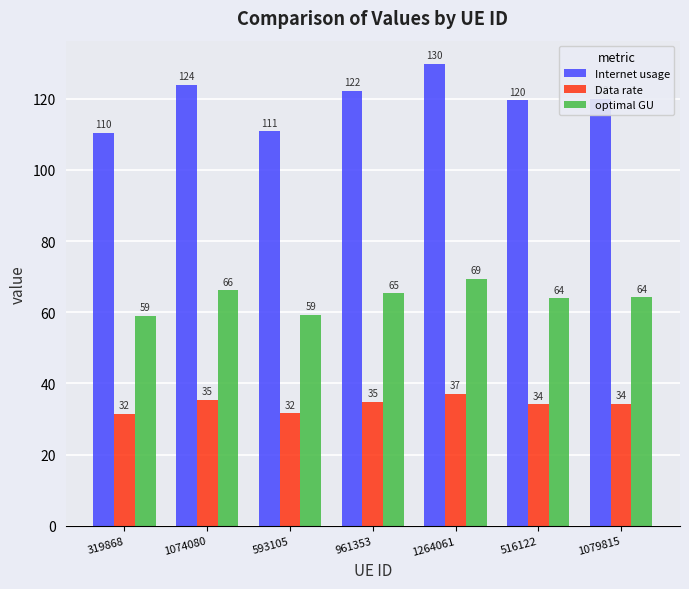

List the series in order of their overall mean, lowest first.

Data rate, optimal GU, Internet usage